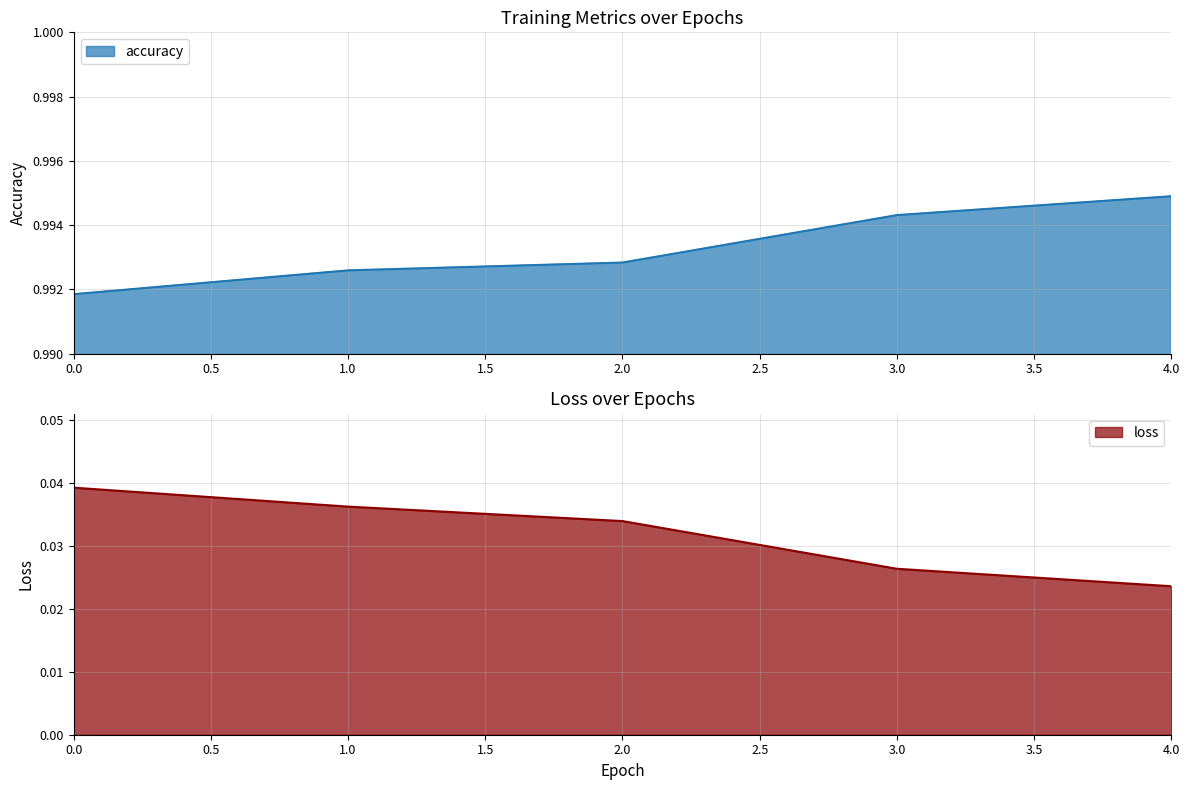

What is the average value of the accuracy series?

1.0